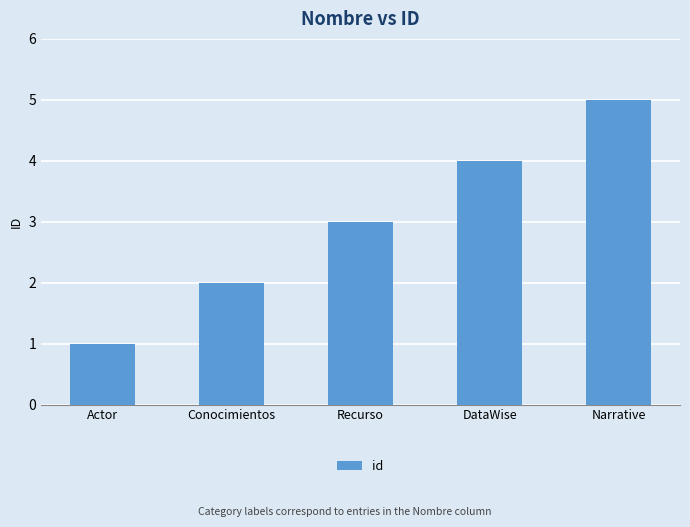

Which label corresponds to the smallest value in the chart?

Actor